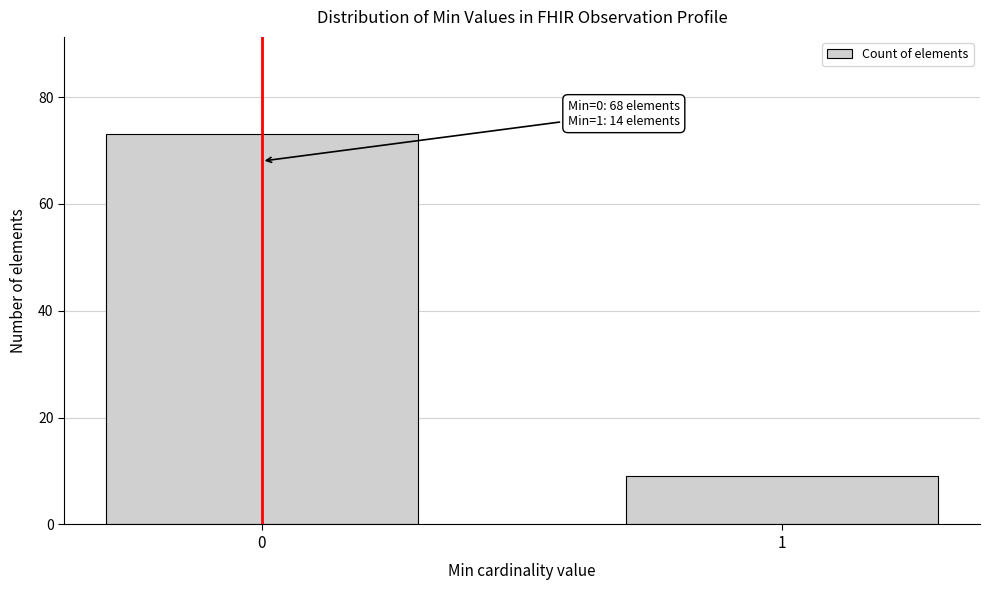

Reading left to right, transcribe all the data shown in this chart.

0=73	1=9